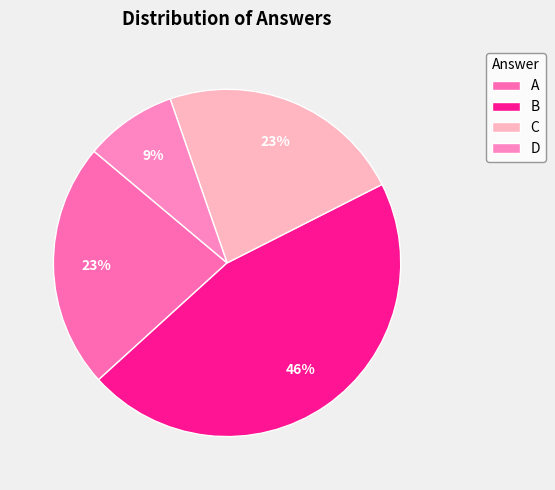

Combined, do D and A account for over 50%?

No